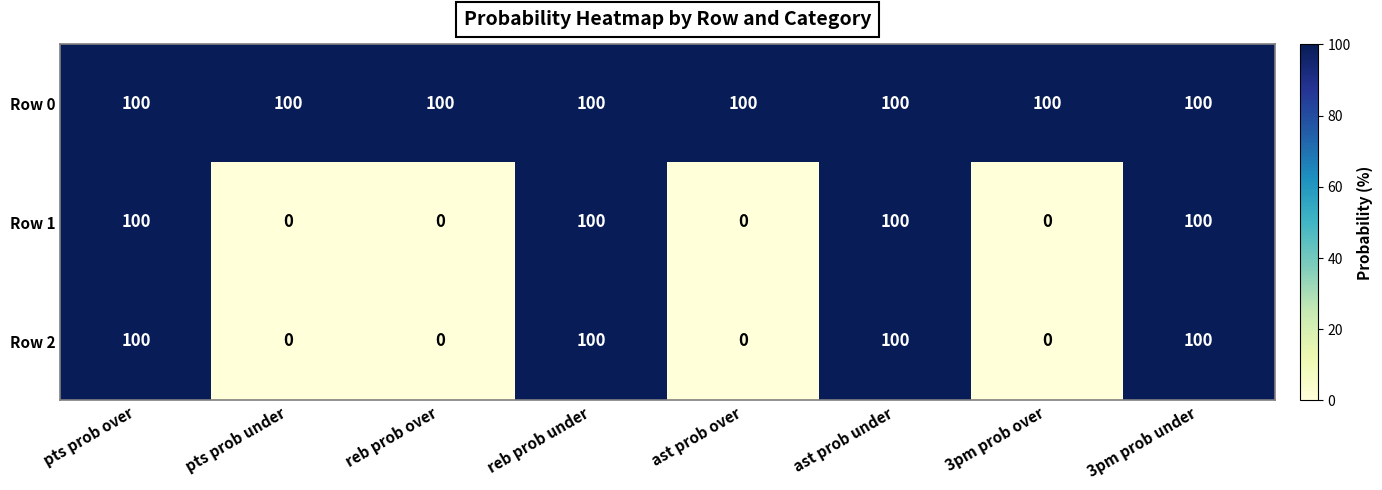

True or false: Row 0 has a value of 52 at ast prob under.

False